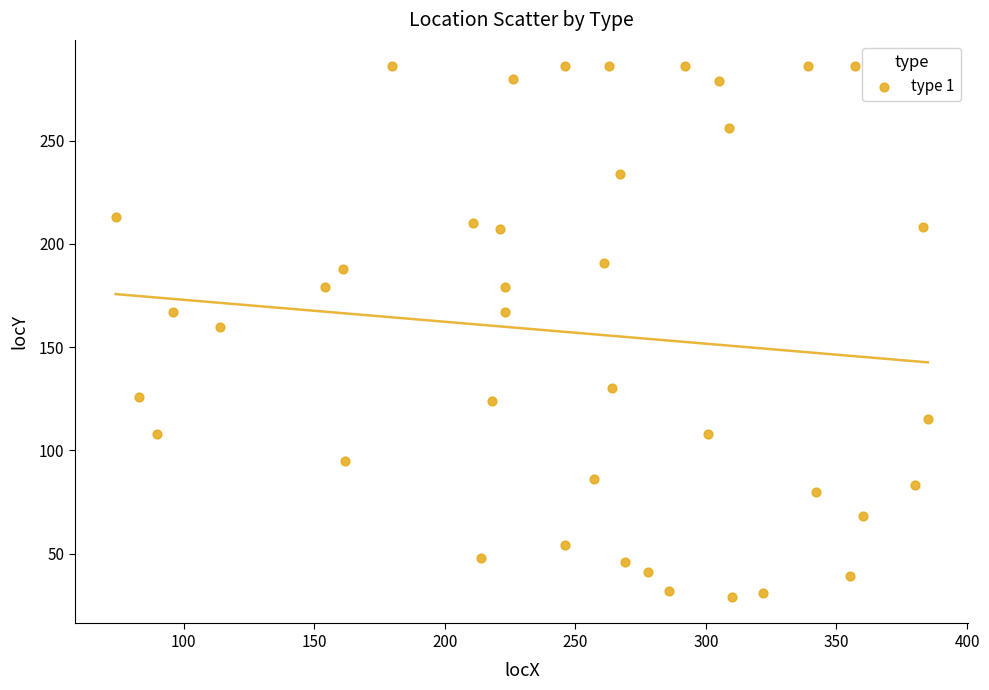

What Y value in the scatter plot is closest to 157?

160